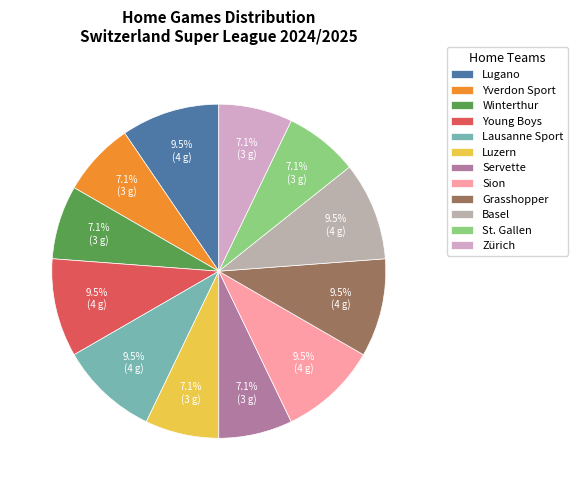

Is there a majority slice in this chart?

No